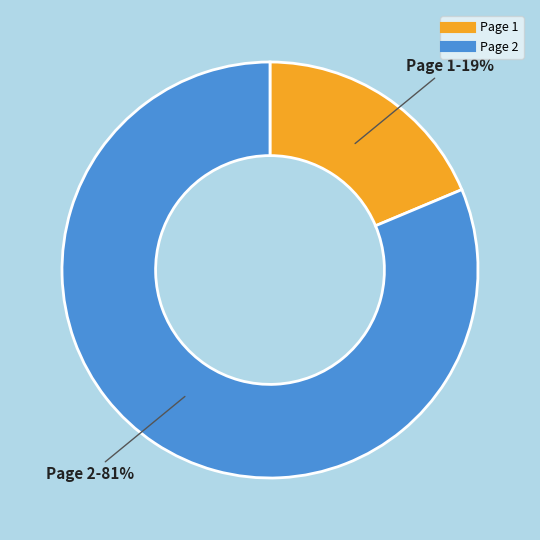

Does any single category account for the majority?

Yes